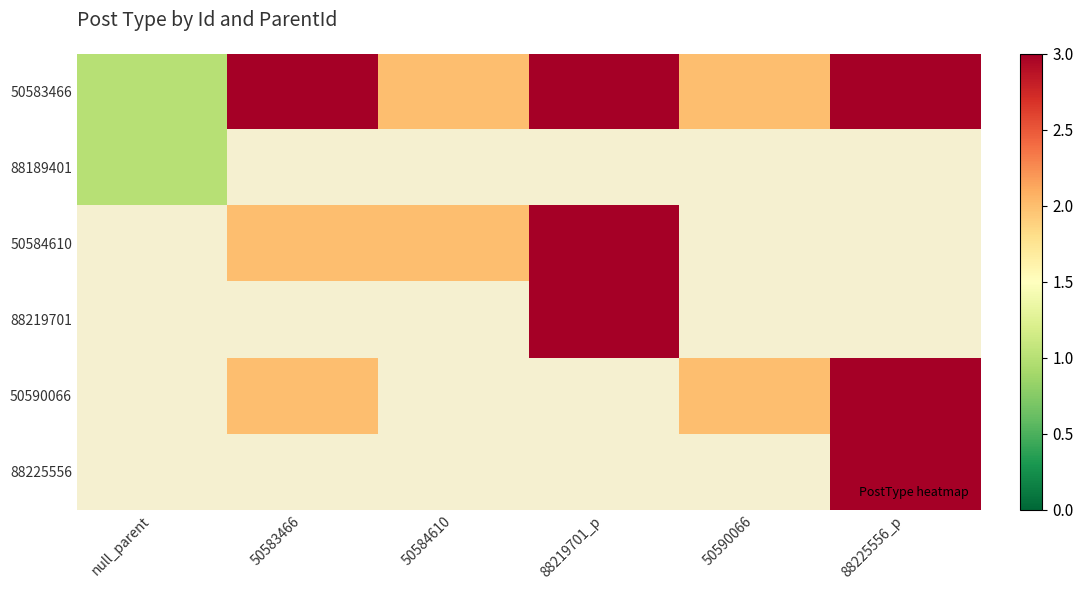

Is the value of 88219701 at 50583466 greater than the value of 50590066 at null_parent?

No